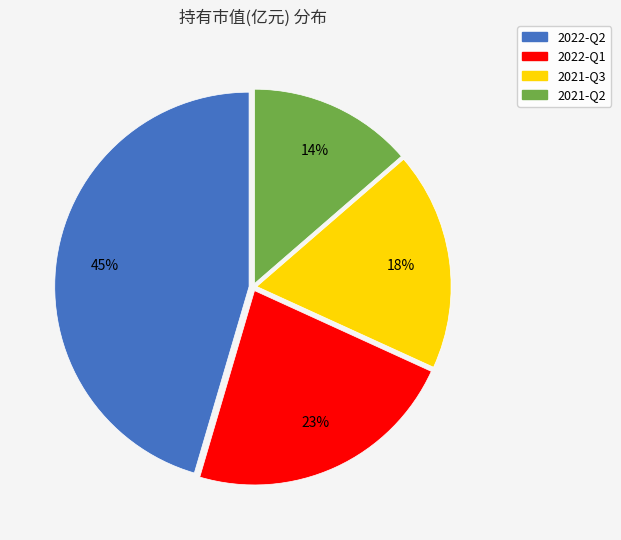

To the nearest percent, what portion does 2022-Q1 represent?

23%